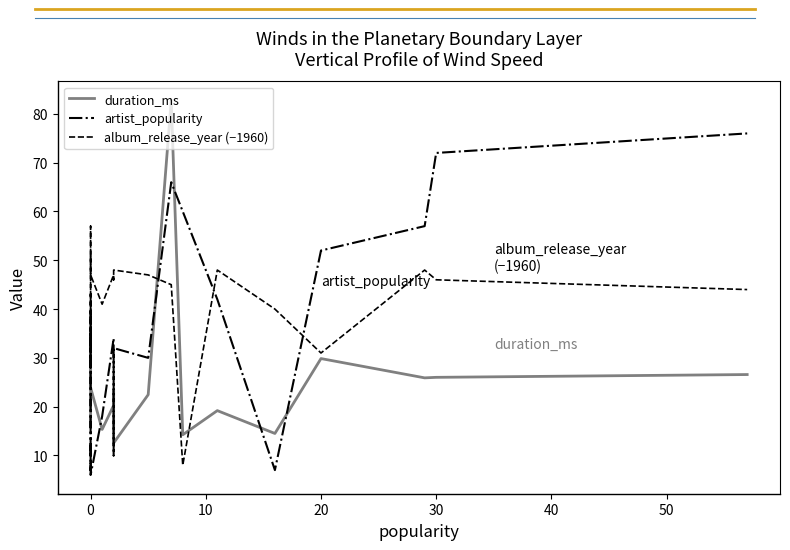

What is the highest value of the artist_popularity series?

76.0